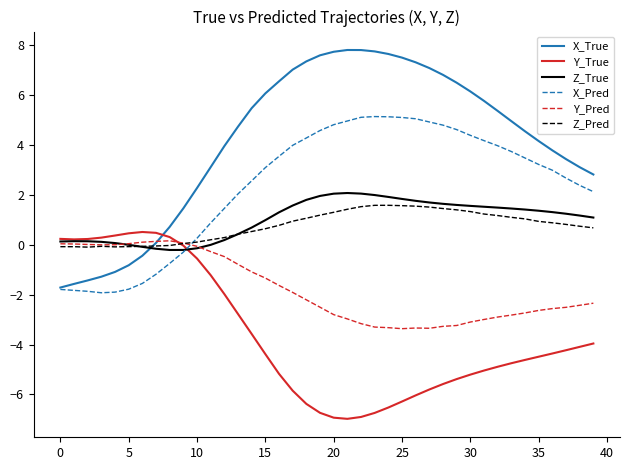

What is the maximum value shown in the chart?

7.8